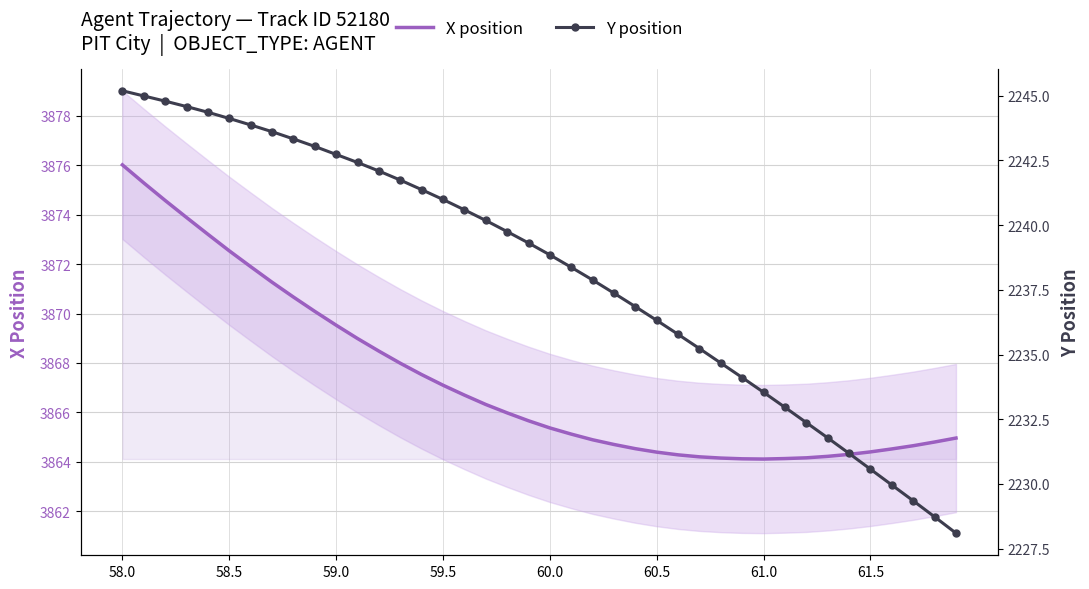

Which series has the largest total across all categories?

X position